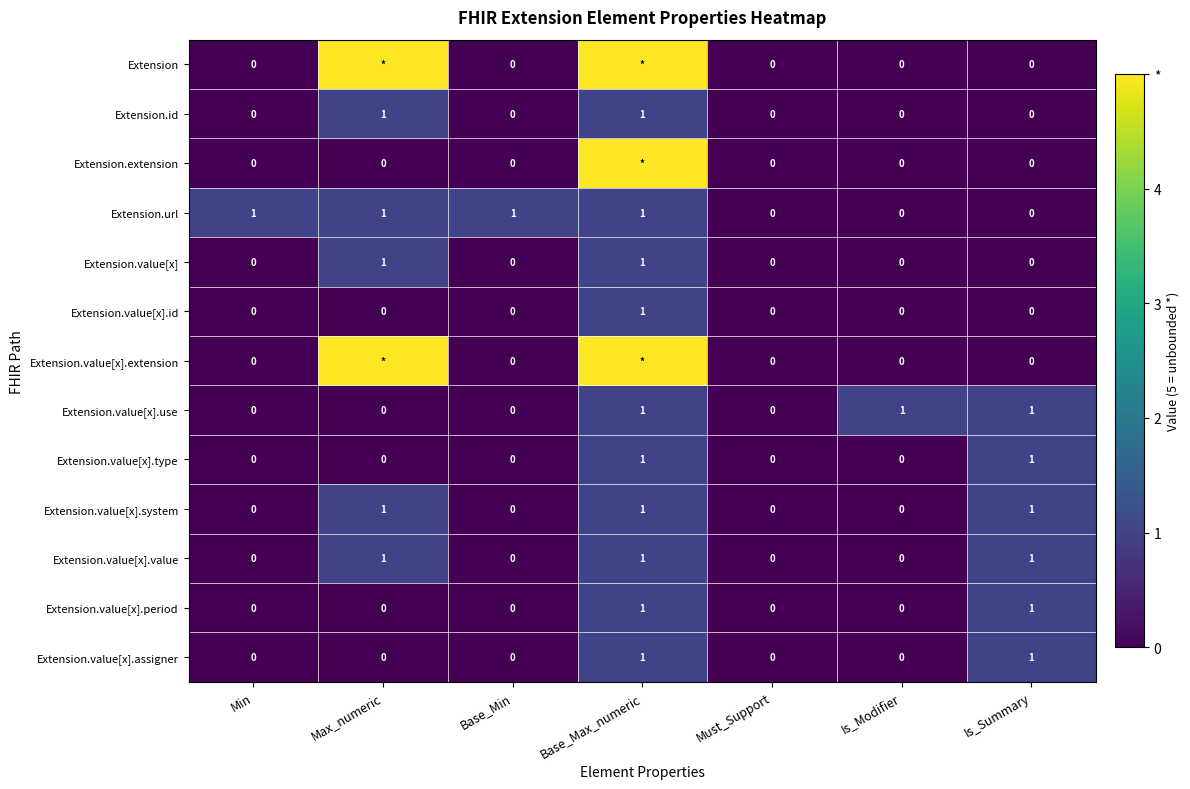

How many categories are shown in the chart?

7